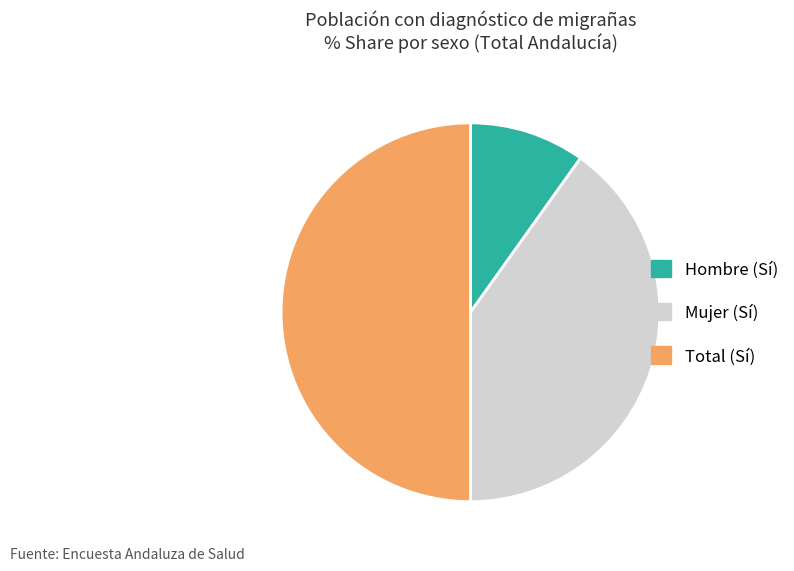

How many slices are in this pie chart?

3